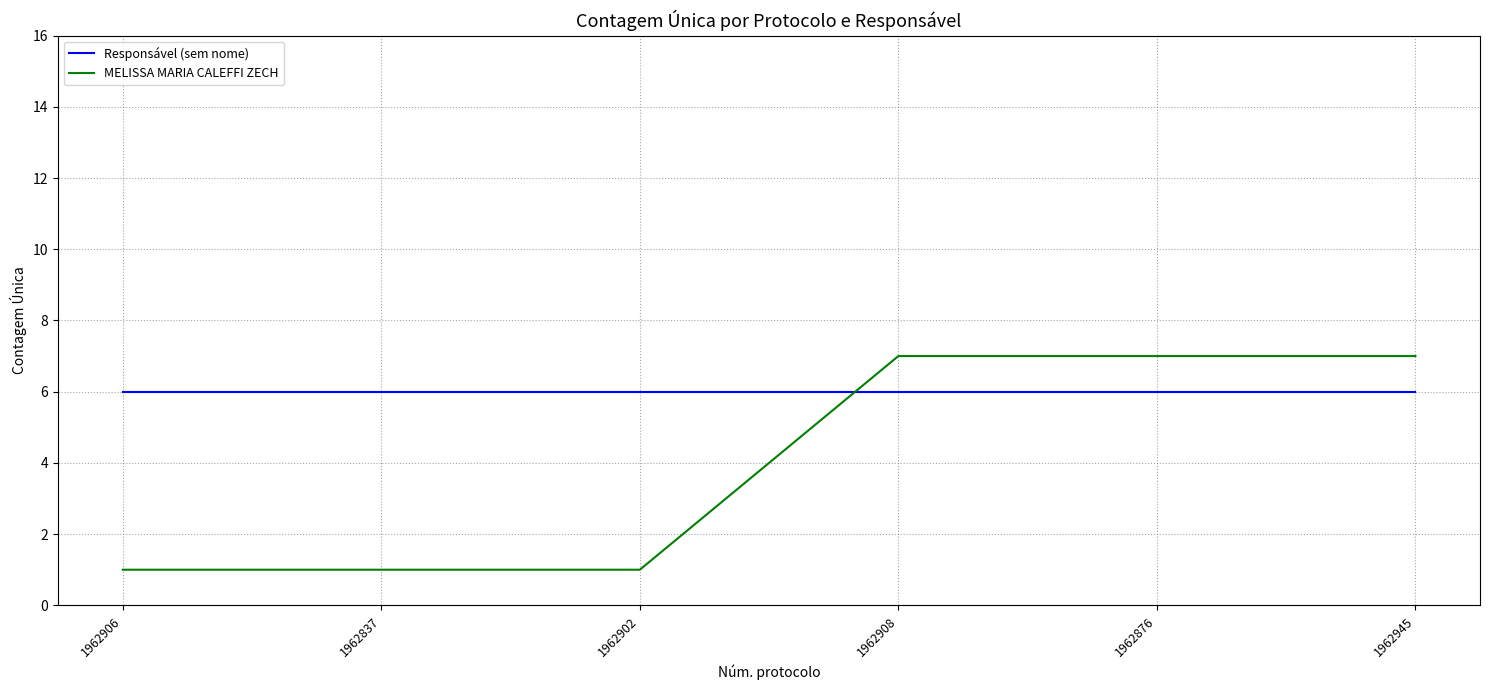

What is the difference between the maximum and minimum values in the MELISSA MARIA CALEFFI ZECH series?

6